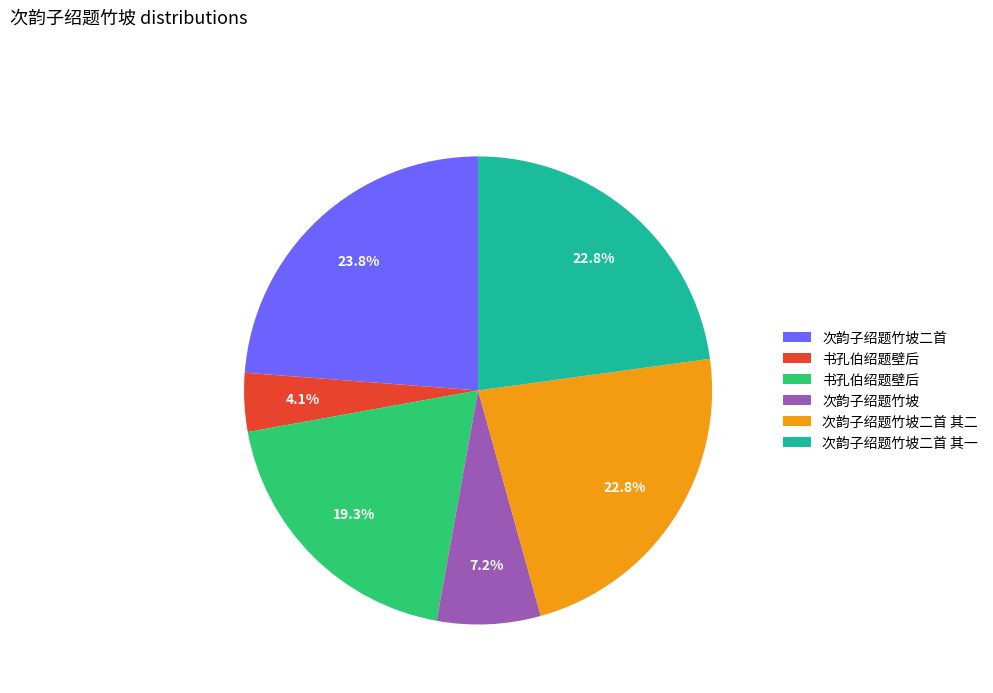

Is there a majority slice in this chart?

No